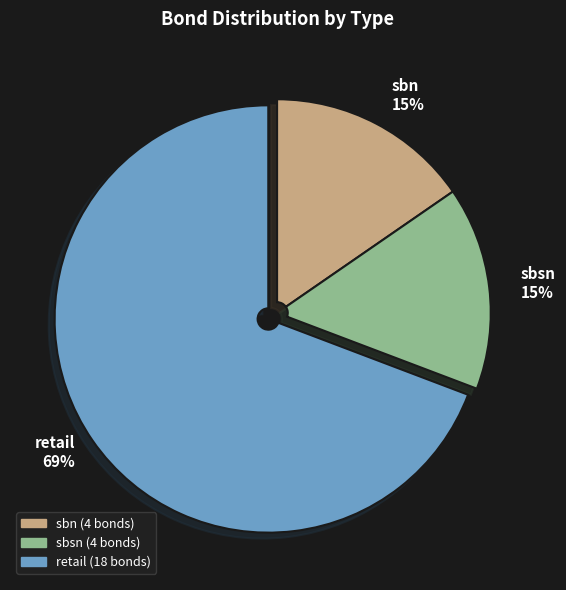

Which slice is the largest?

retail